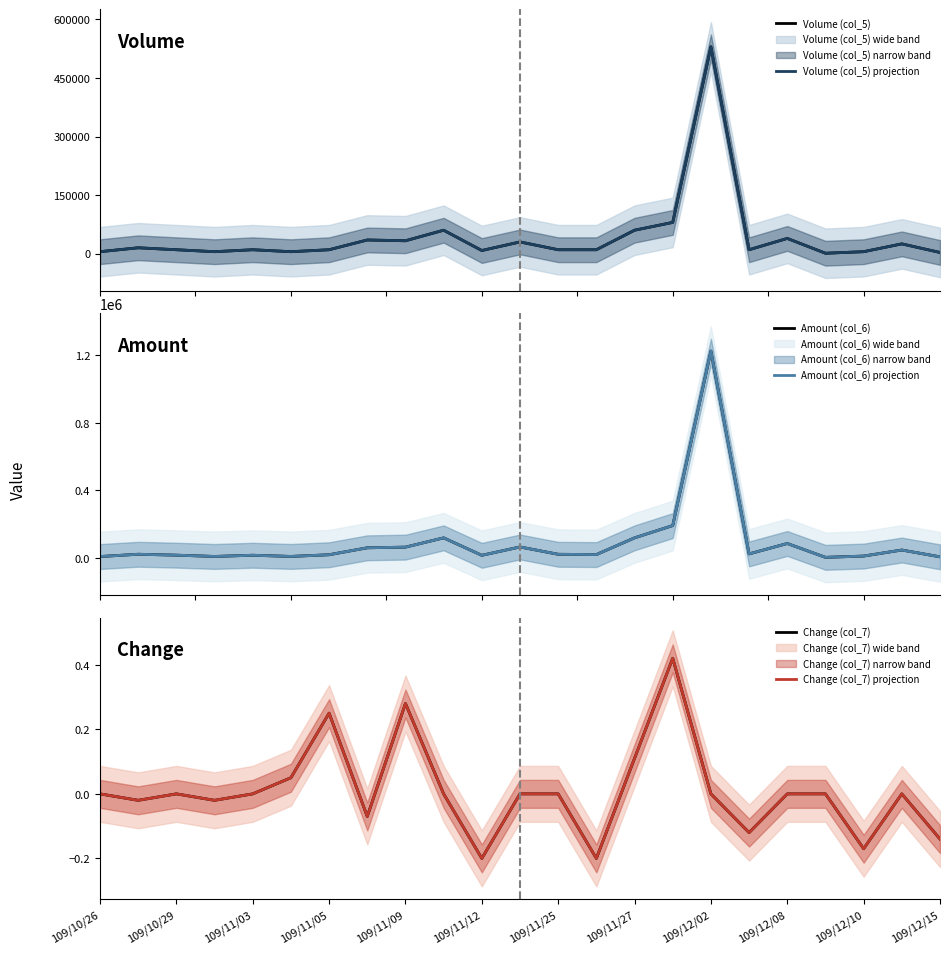

Between 109/11/05 and 22, which series saw the biggest shift?

Amount (col_6)